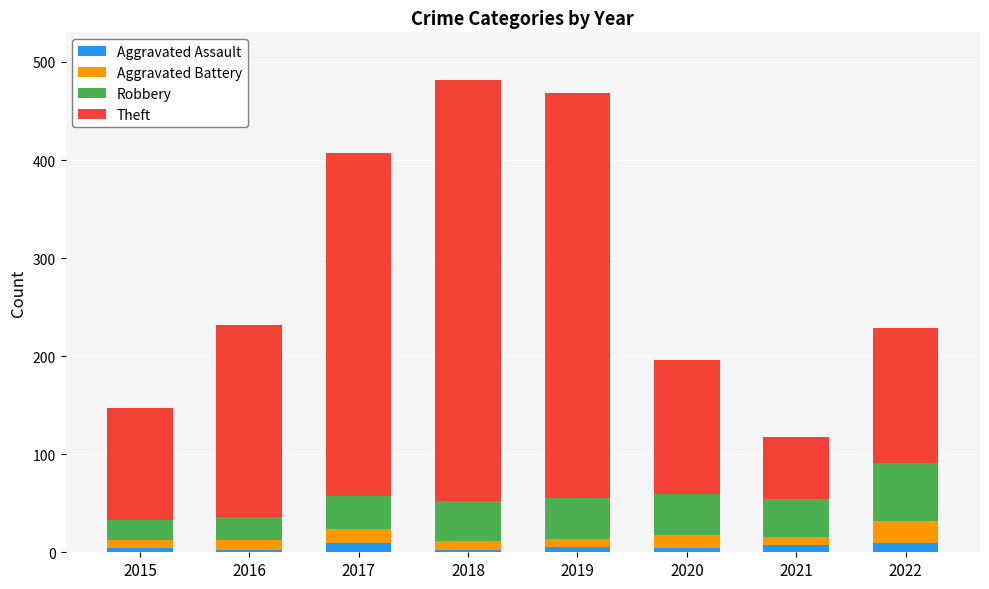

What is the average value of the Aggravated Assault series?

5